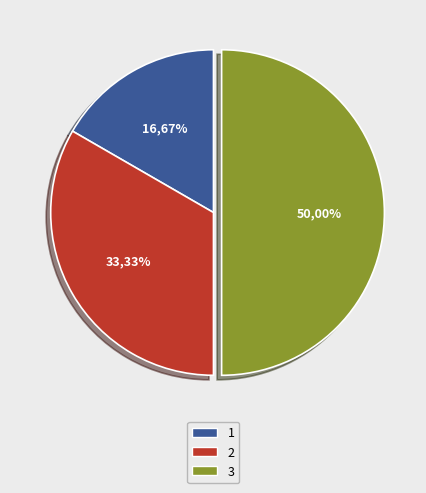

Does 1 represent more than half of the total?

No